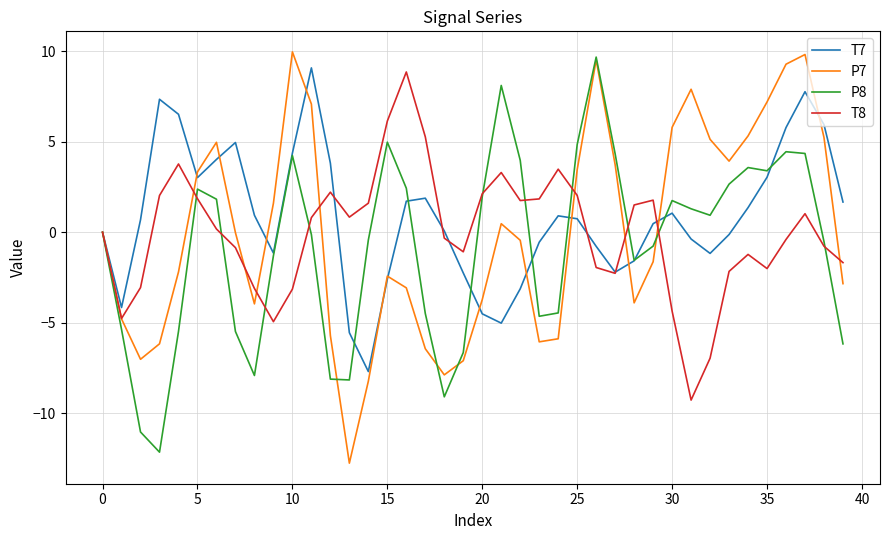

What is the greatest value displayed?

10.0